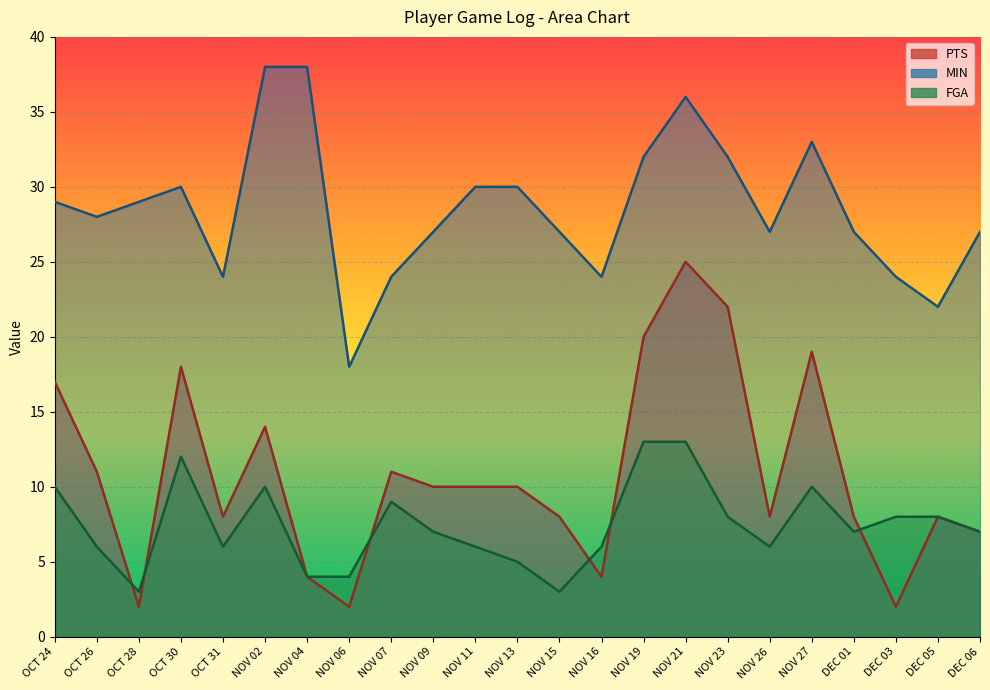

At which label is MIN closest to 28?

OCT 26